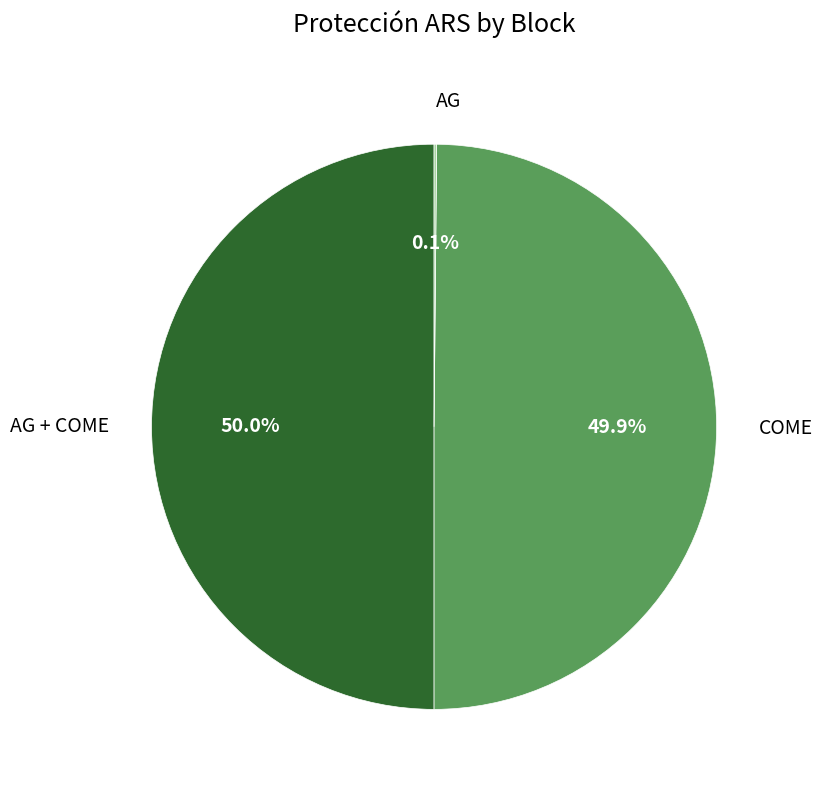

What portion of the pie excludes COME?

50.1%